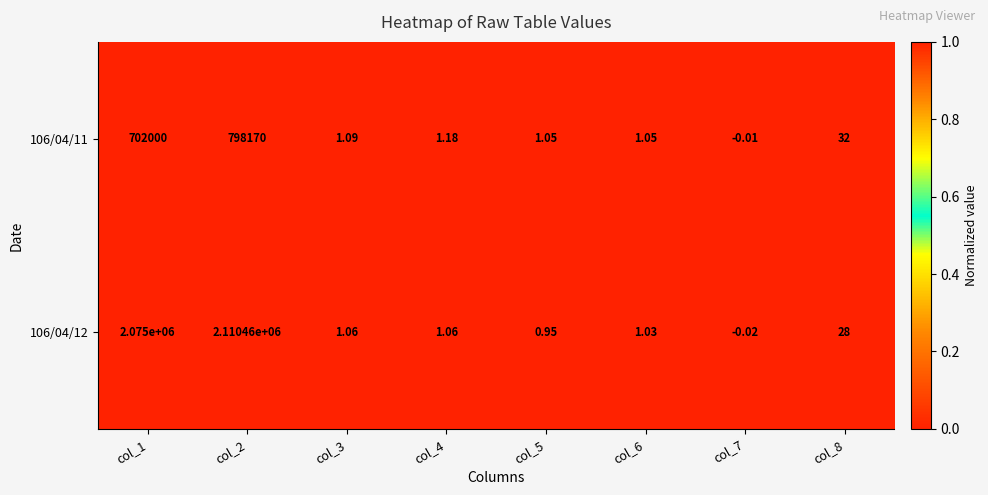

Is the value of 106/04/11 at col_6 greater than the value of 106/04/12 at col_2?

No